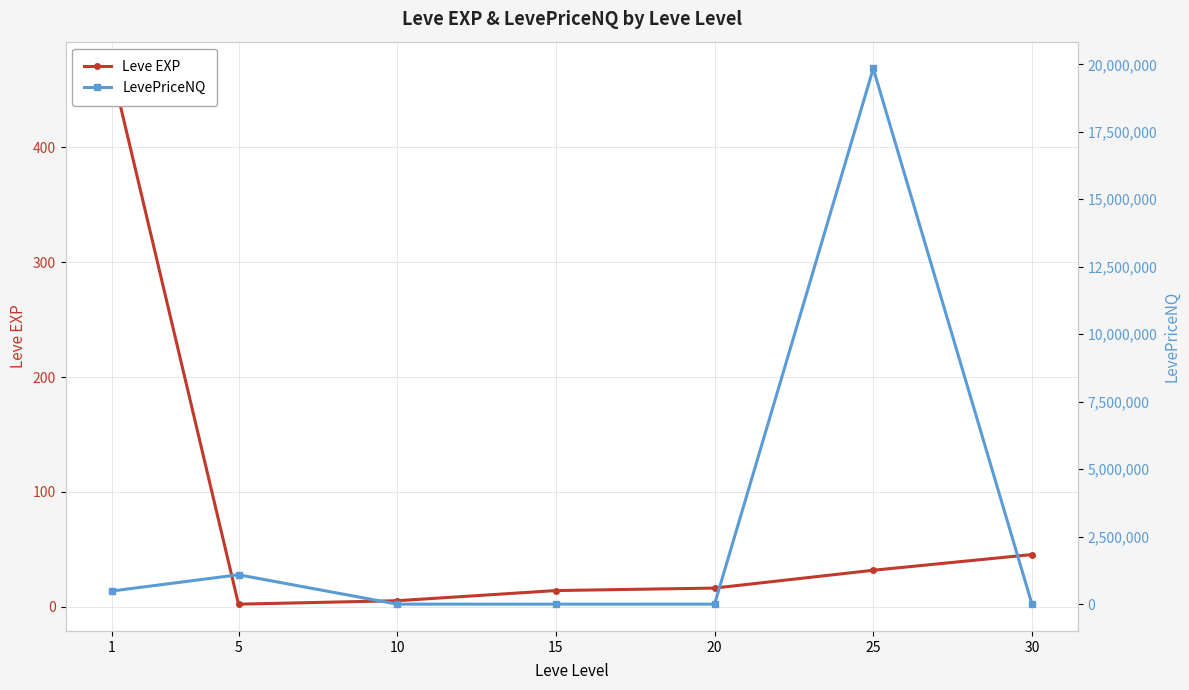

At which category does Leve EXP reach its first local valley?

5